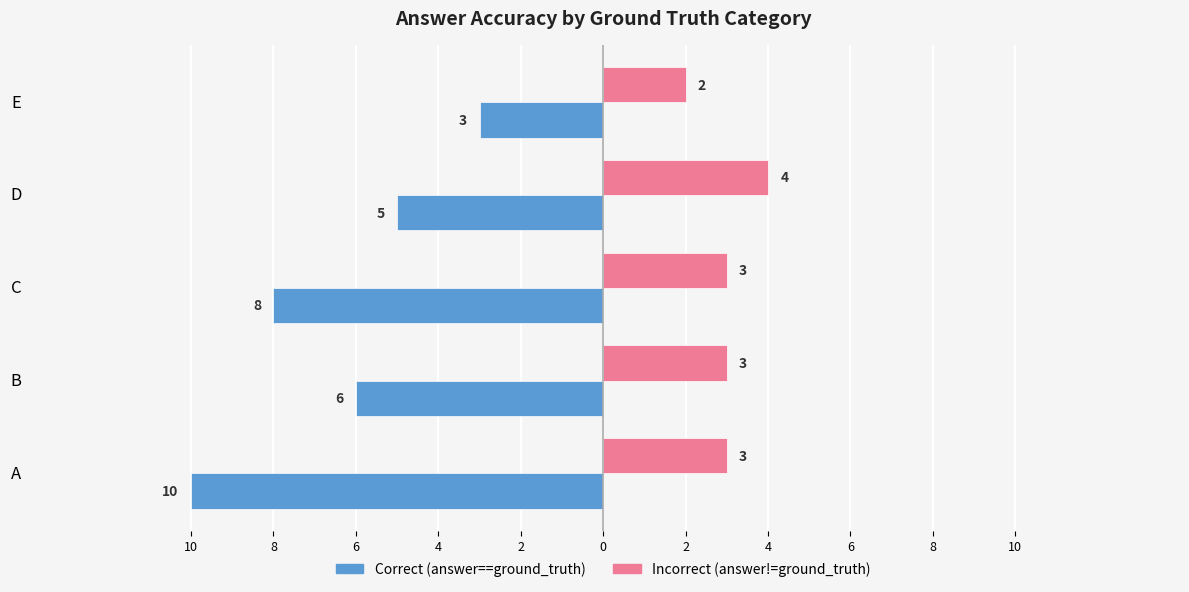

What is the value of the Incorrect (answer!=ground_truth) bar at the 3rd from the left?

3